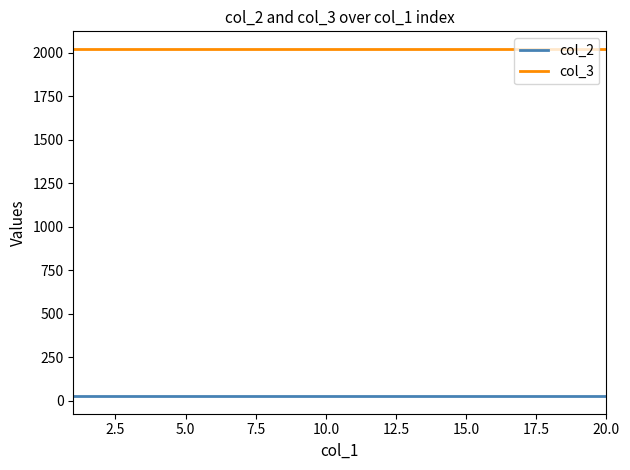

List the series in order of their peak value, lowest first.

col_2, col_3